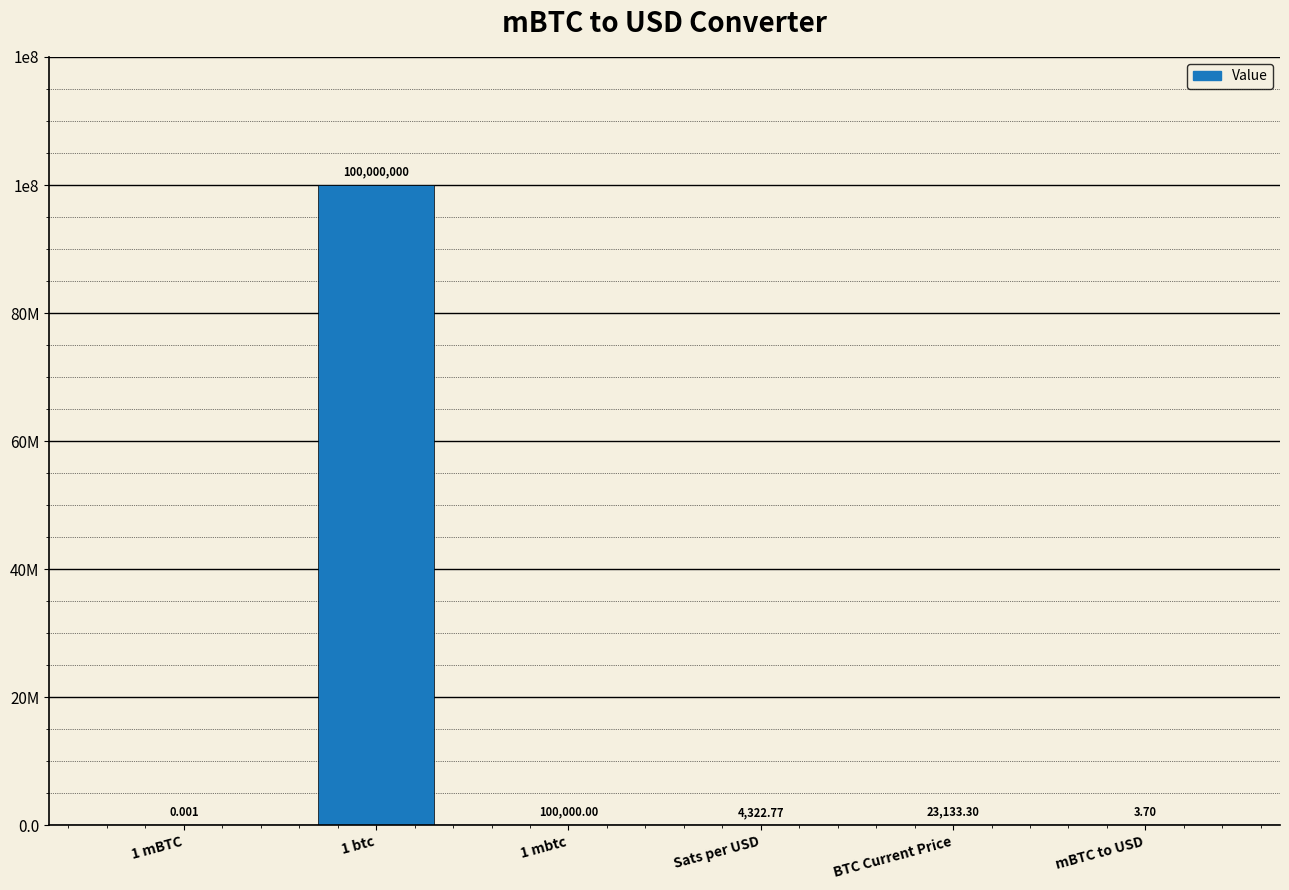

What is the difference between the values at 1 mBTC and mBTC to USD?

3.7